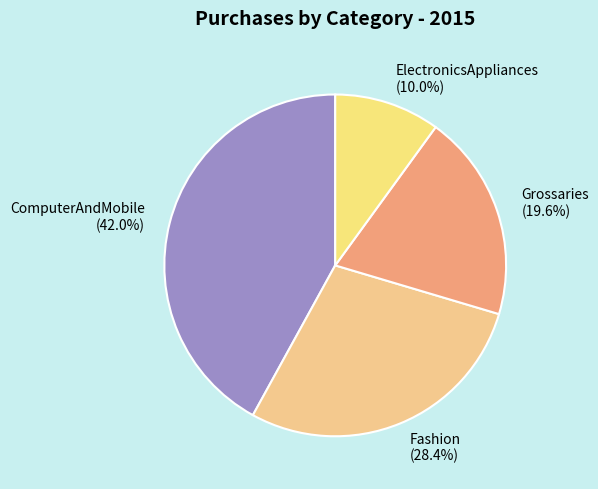

To the nearest percent, what is the average slice percentage?

25%